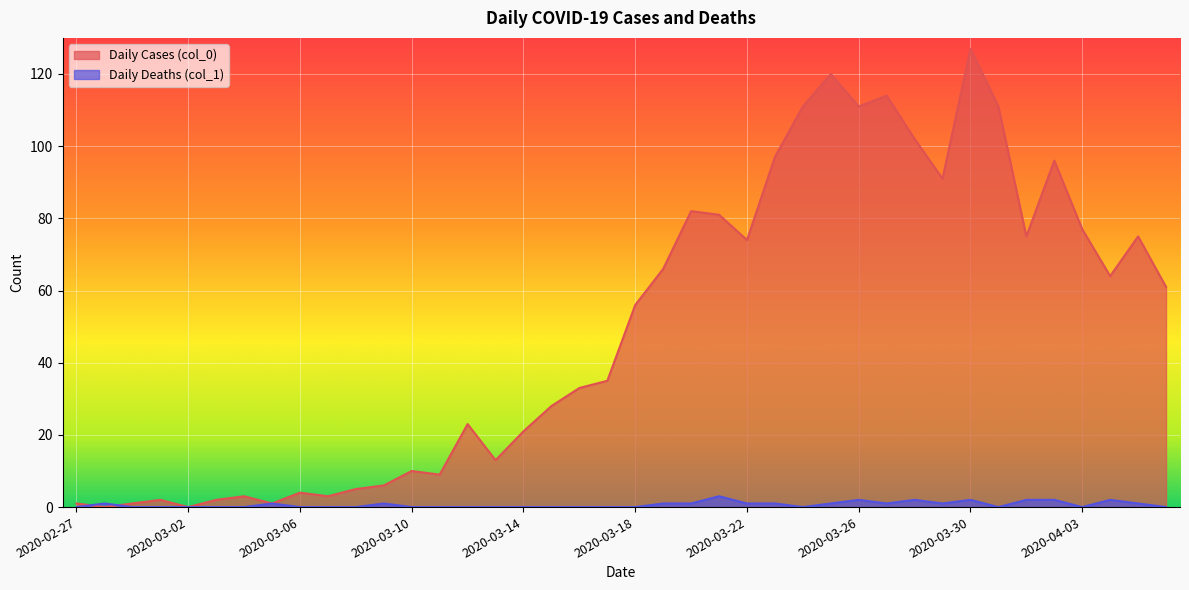

What position from the right is 2020-03-21?

17